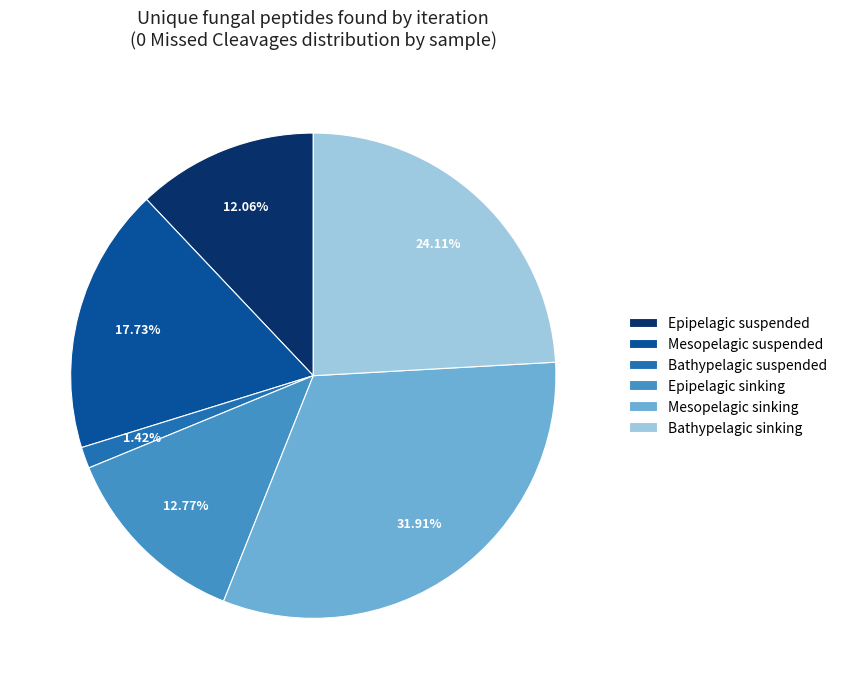

Approximately how many times larger is the value at Bathypelagic sinking compared to Bathypelagic suspended?

17.0